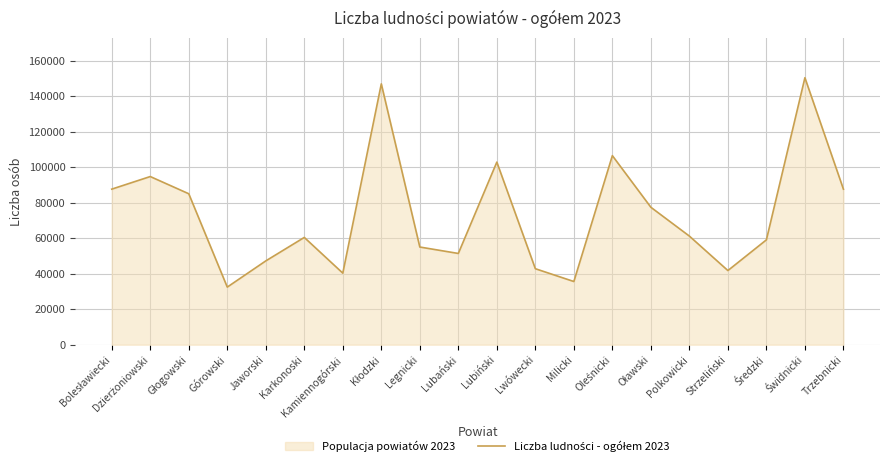

Count the number of values greater than 61189.

9